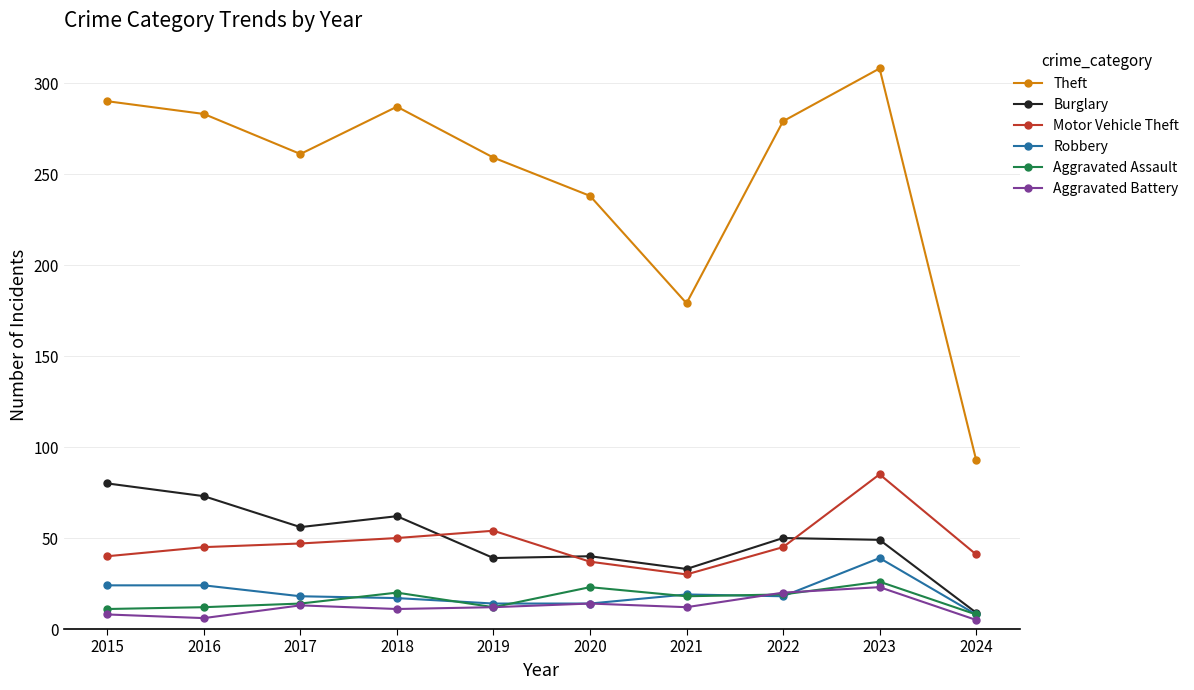

The Aggravated Battery series shows 14 at 2020. True or false?

True